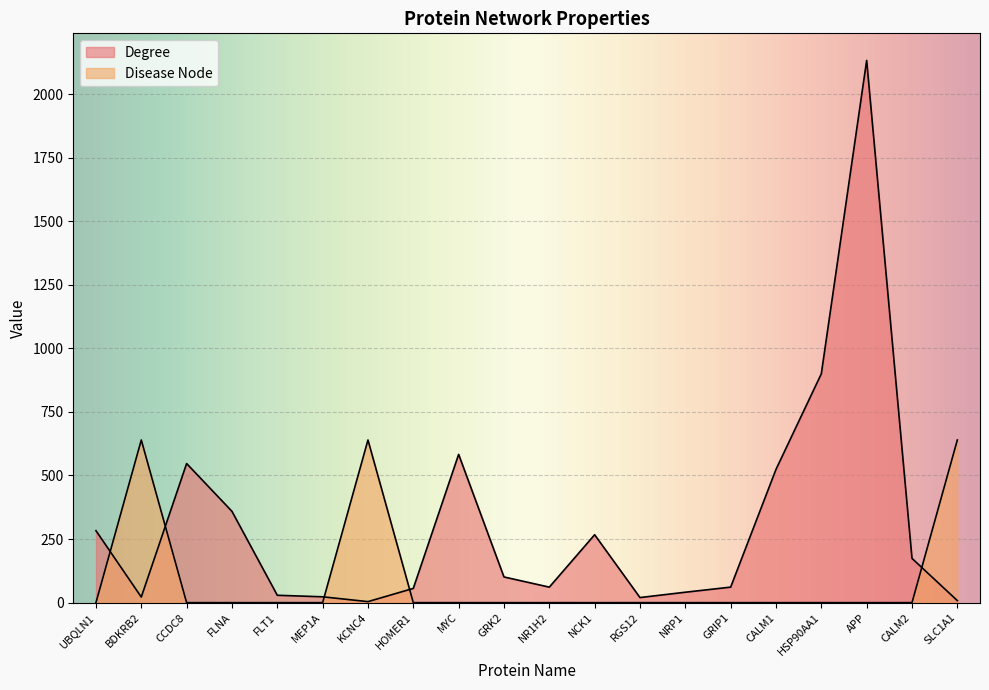

What is the label of the 7th point from the left?

KCNC4